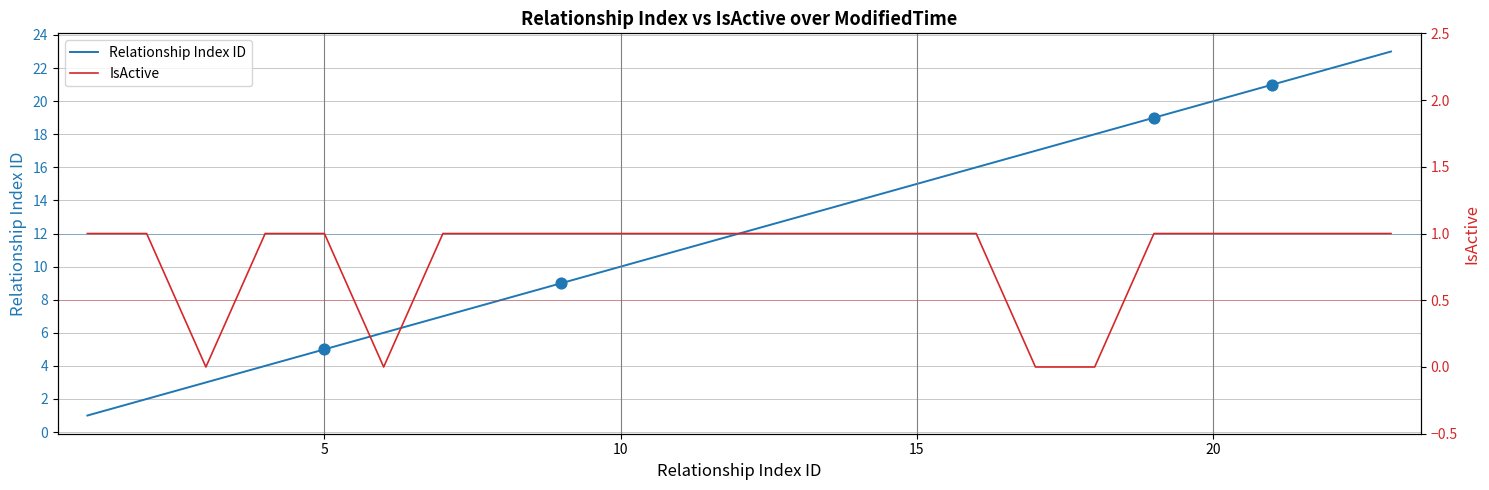

What are all the series names shown in the legend?

Relationship Index ID, IsActive